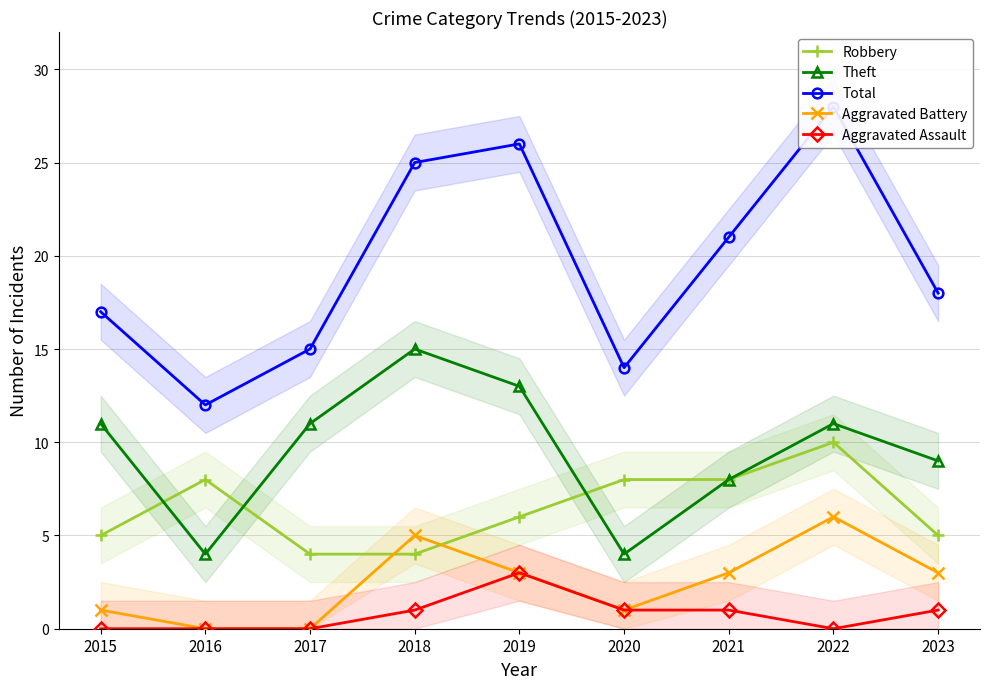

Rank the series by their maximum value, from lowest to highest.

Aggravated Assault, Aggravated Battery, Robbery, Theft, Total